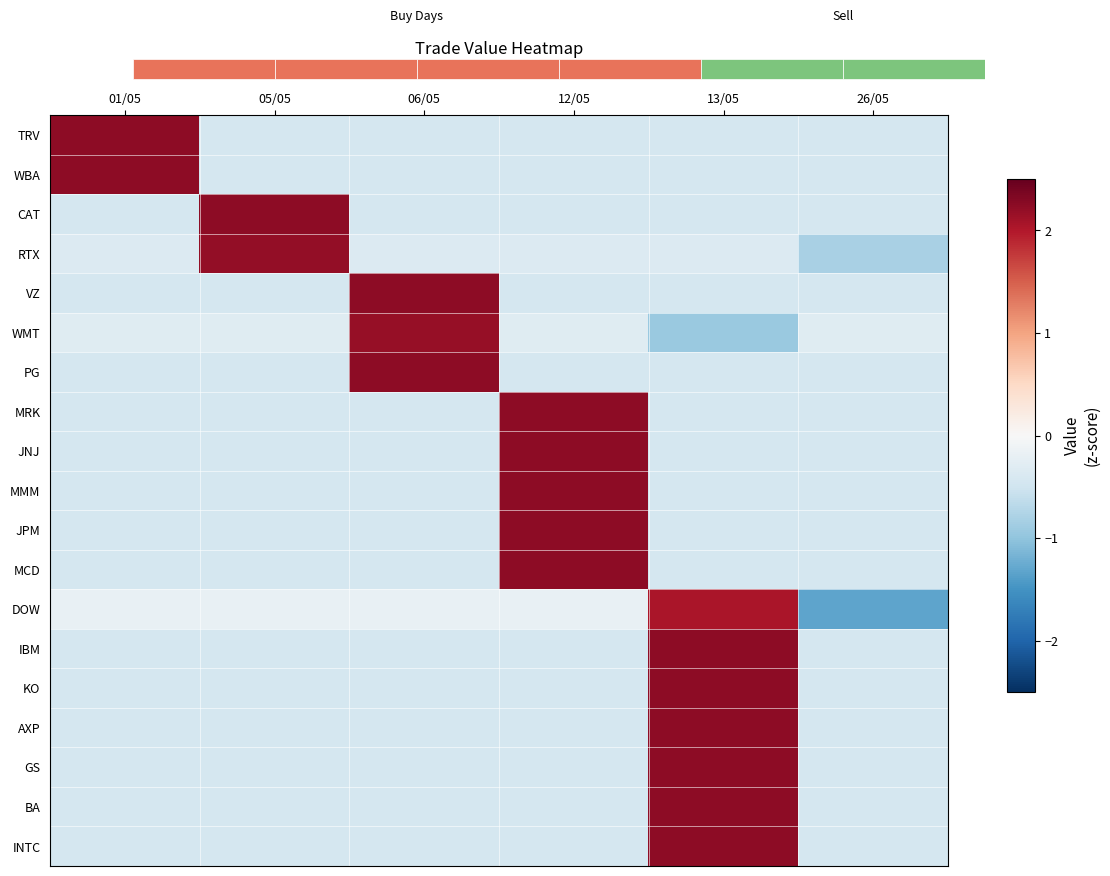

List the series in order of their peak value, lowest first.

DOW, WMT, RTX, TRV, CAT, IBM, AXP, WBA, VZ, MRK, JNJ, MMM, JPM, MCD, KO, GS, BA, INTC, PG